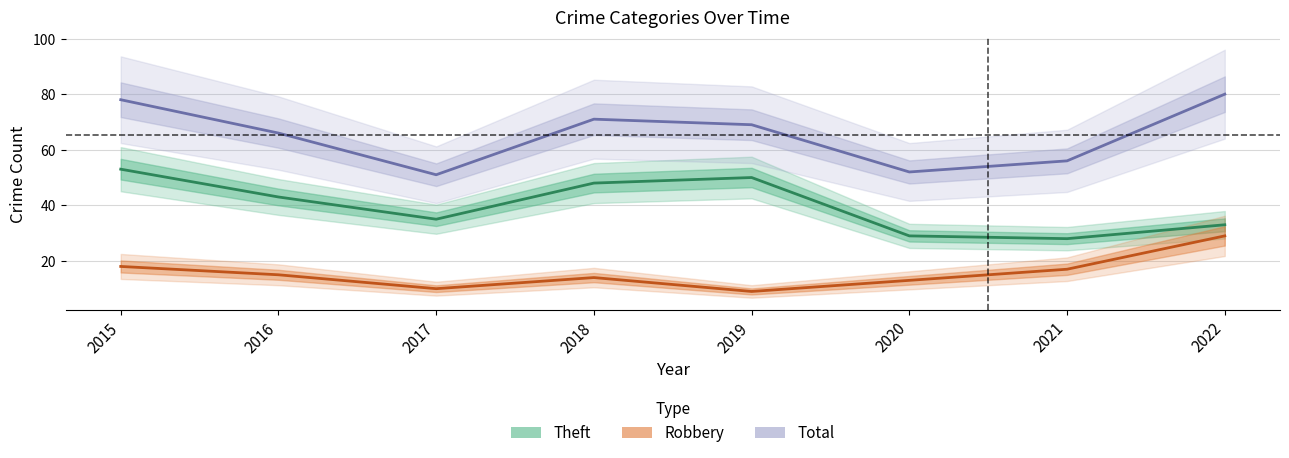

Reading left to right, extract all data points from this chart.

Theft: 2015=53	2016=43	2017=35	2018=48	2019=50	2020=29	2021=28	2022=33
Robbery: 2015=18	2016=15	2017=10	2018=14	2019=9	2020=13	2021=17	2022=29
Total: 2015=78	2016=66	2017=51	2018=71	2019=69	2020=52	2021=56	2022=80